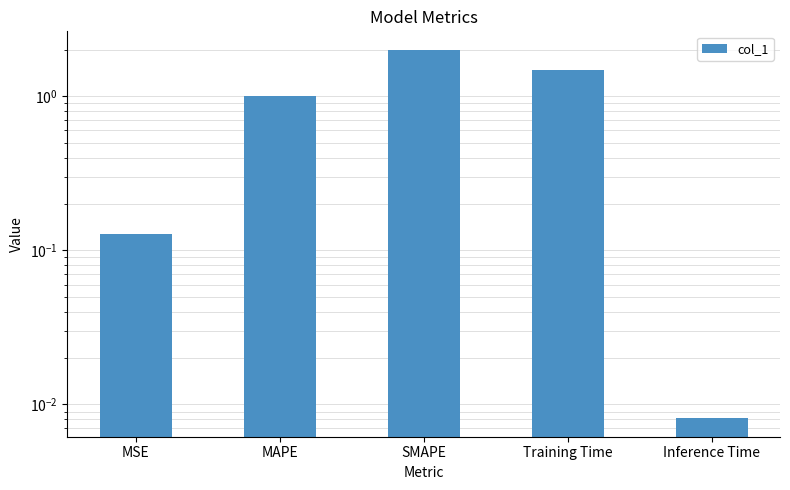

What is the change in value from MSE to SMAPE?

+1.9